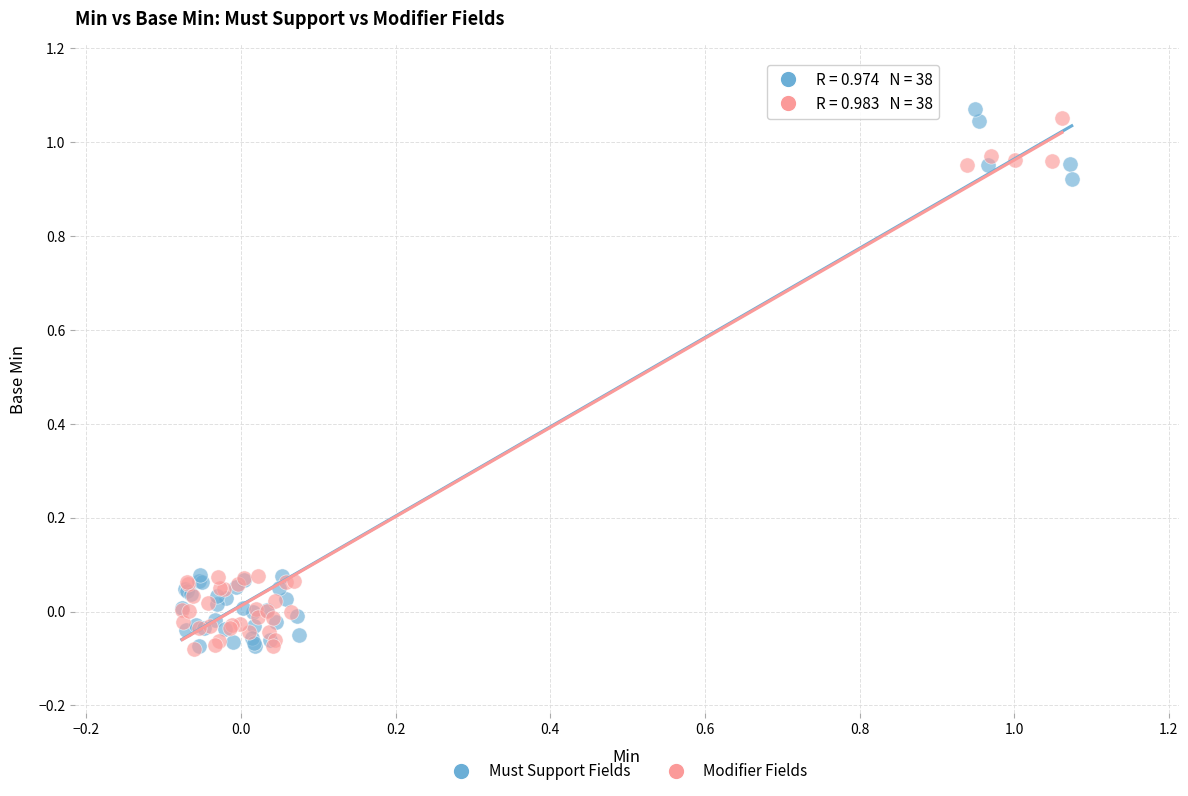

What are all the series names shown in the legend?

Must Support Fields, Modifier Fields